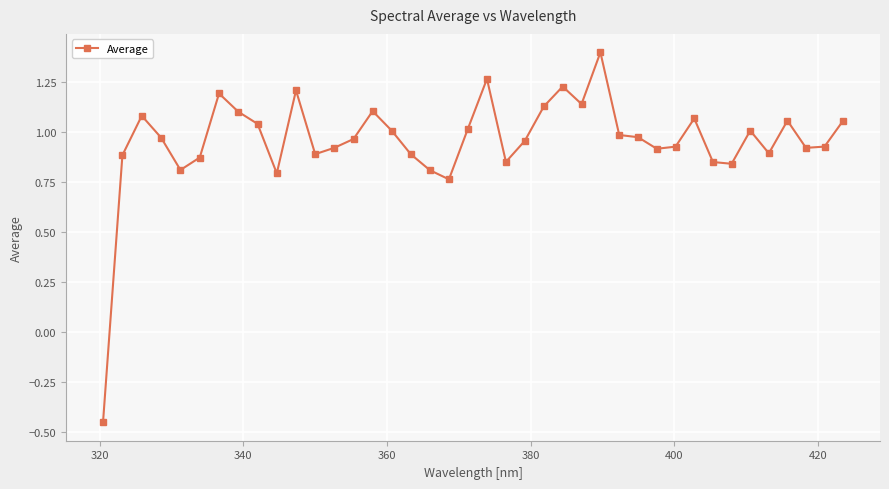

Is this an area chart (filled region under the line)?

No